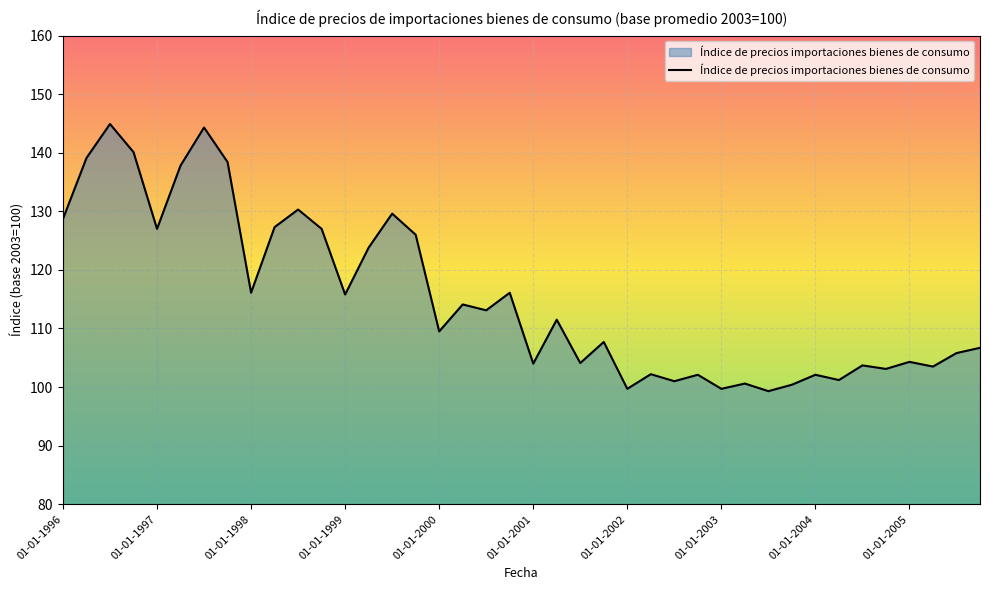

How many series are shown in this chart?

1